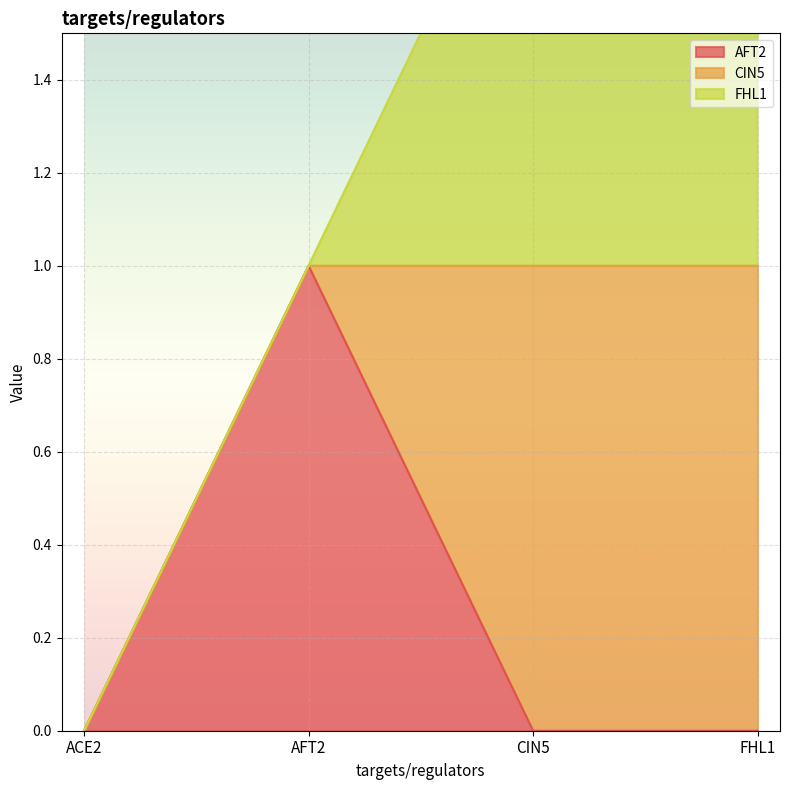

What is the label of the 1st point from the left?

ACE2